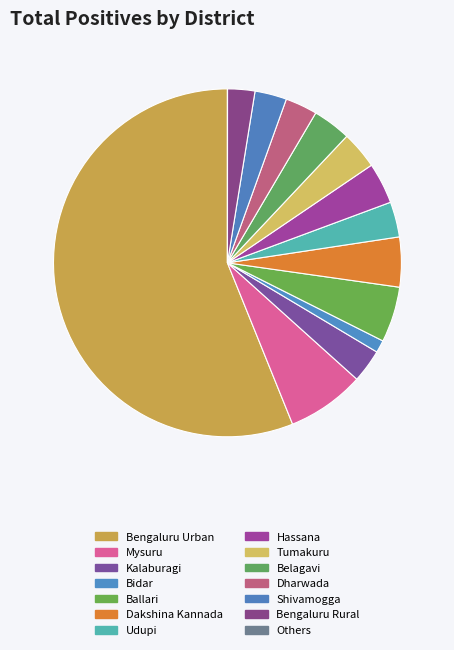

How many slices are in this pie chart?

14